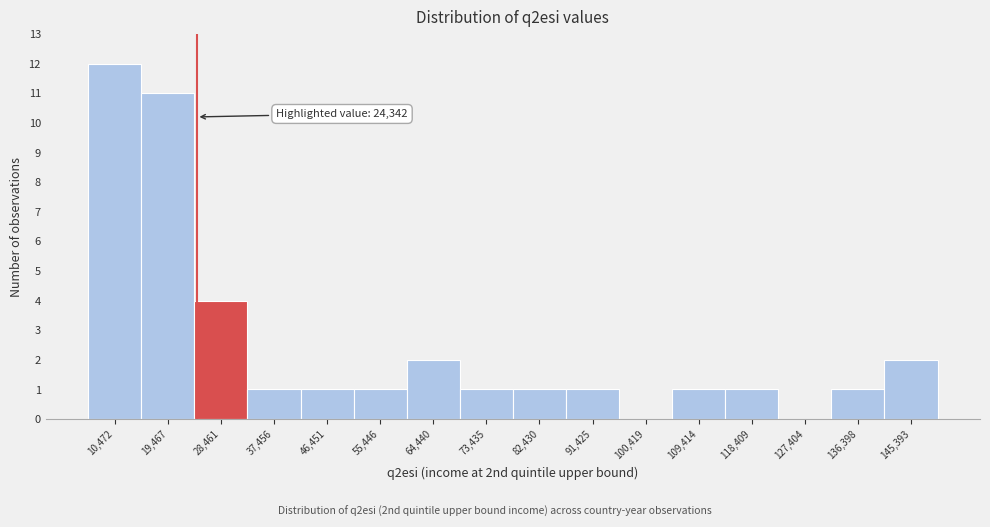

Over which range of the x-axis is the bar tallest?

6000 to 15000